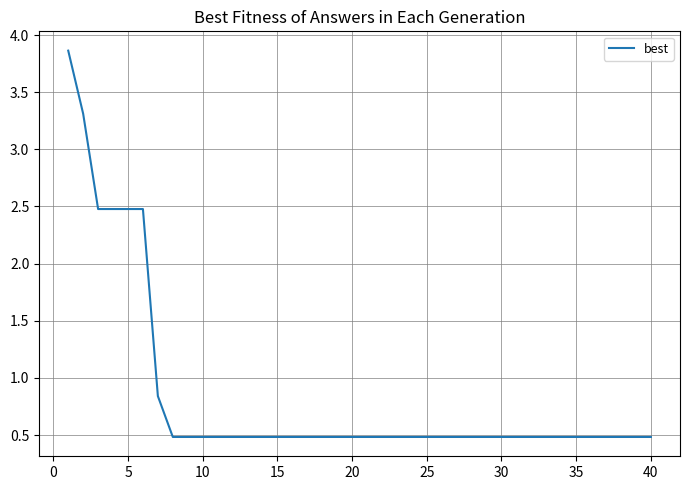

What is the minimum value shown in the chart?

0.5